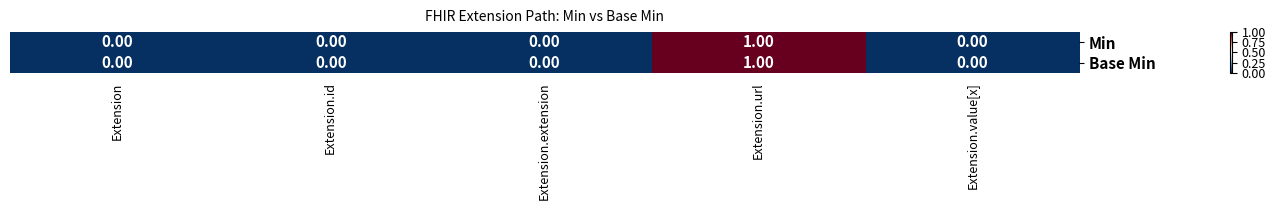

Which category has the highest value across all series?

Extension.url